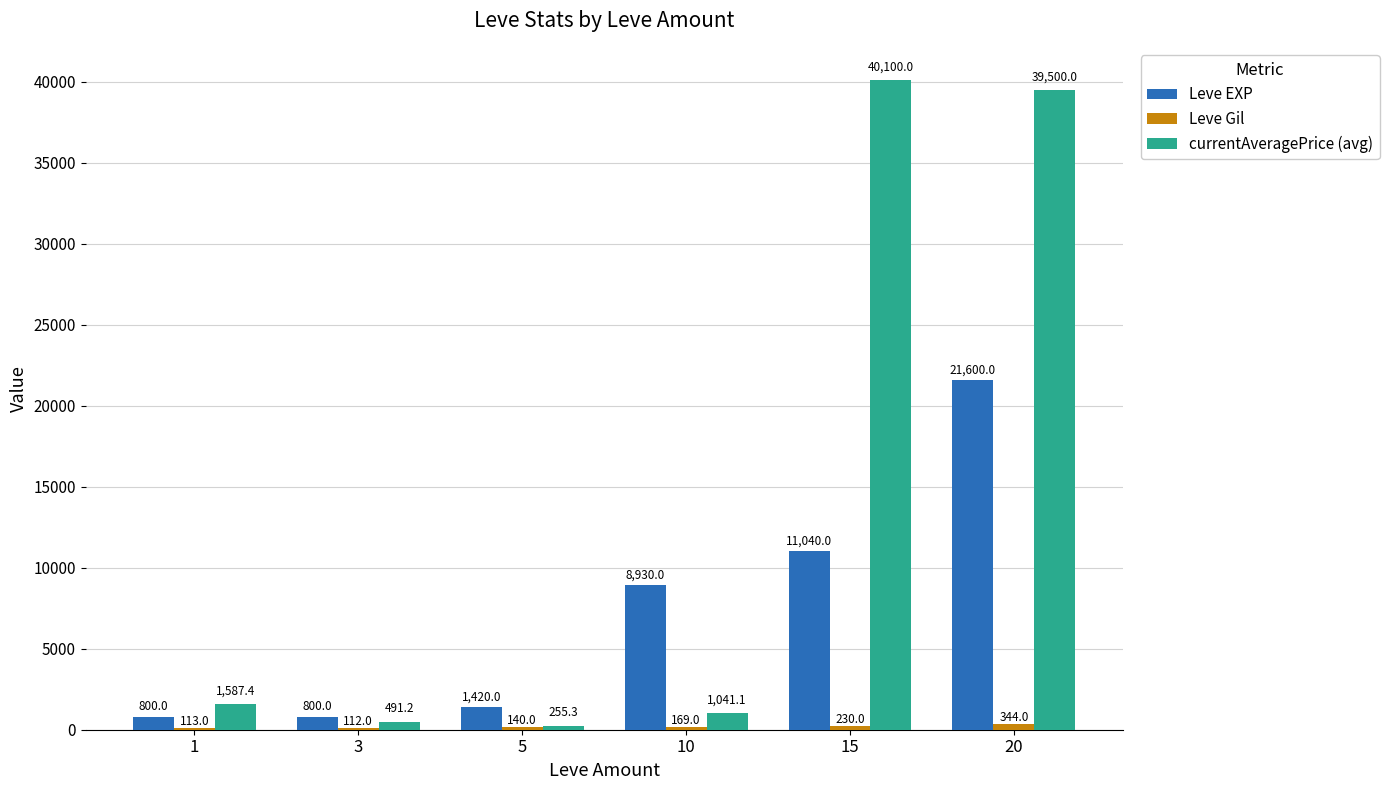

The currentAveragePrice (avg) series shows 39500.0 at 20. True or false?

True